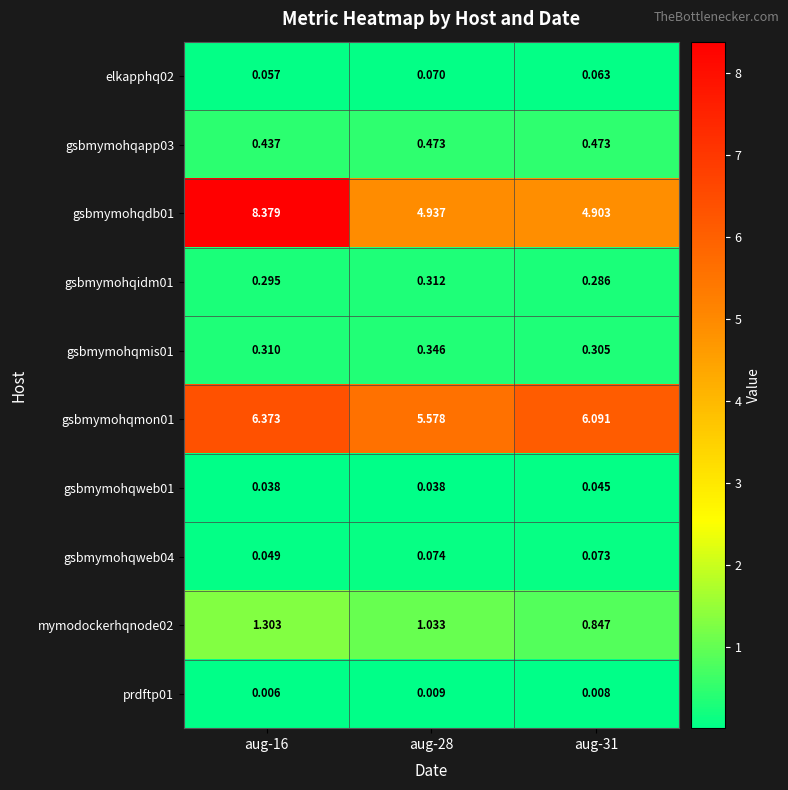

Is the value of gsbmymohqmon01 at aug-16 greater than the value of elkapphq02 at aug-31?

Yes